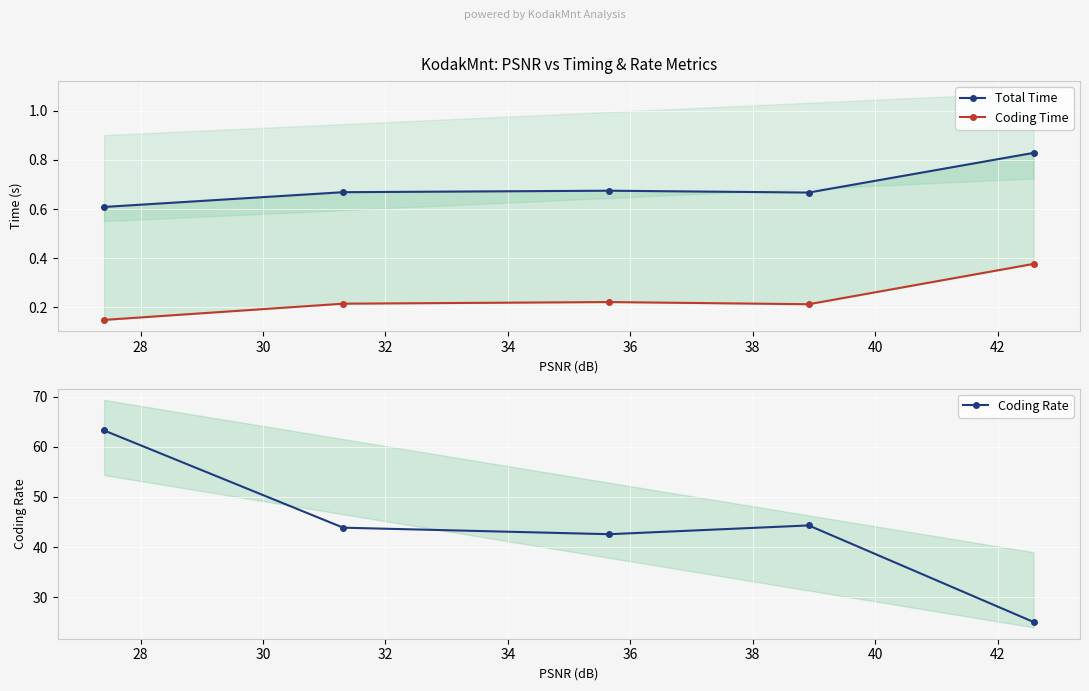

What is the difference between the second highest and minimum values in the Coding Time series?

0.1